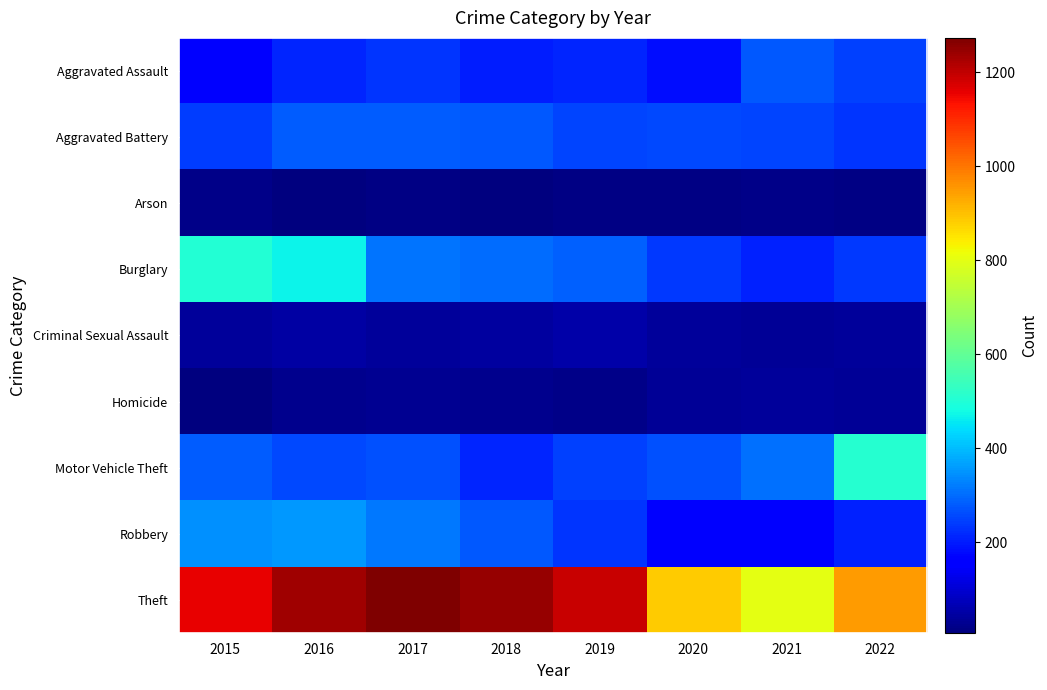

At which category does the chart reach its peak across all series?

2017